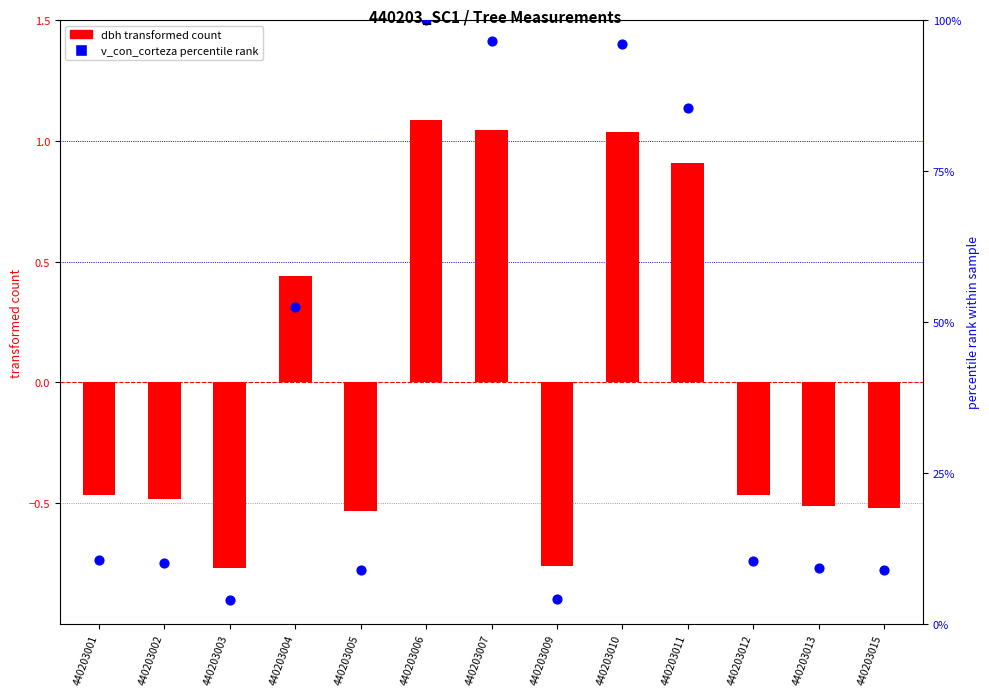

Which series has the widest spread of Y values?

v_con_corteza percentile rank